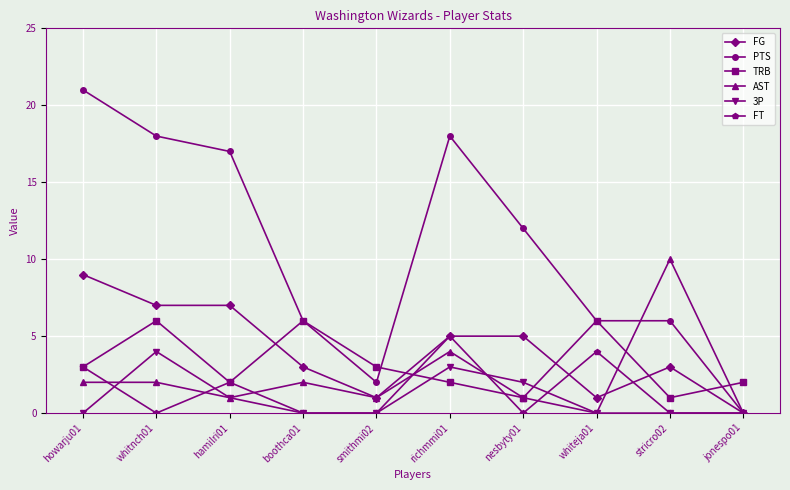

What is the total value across all series at whitnch01?

37